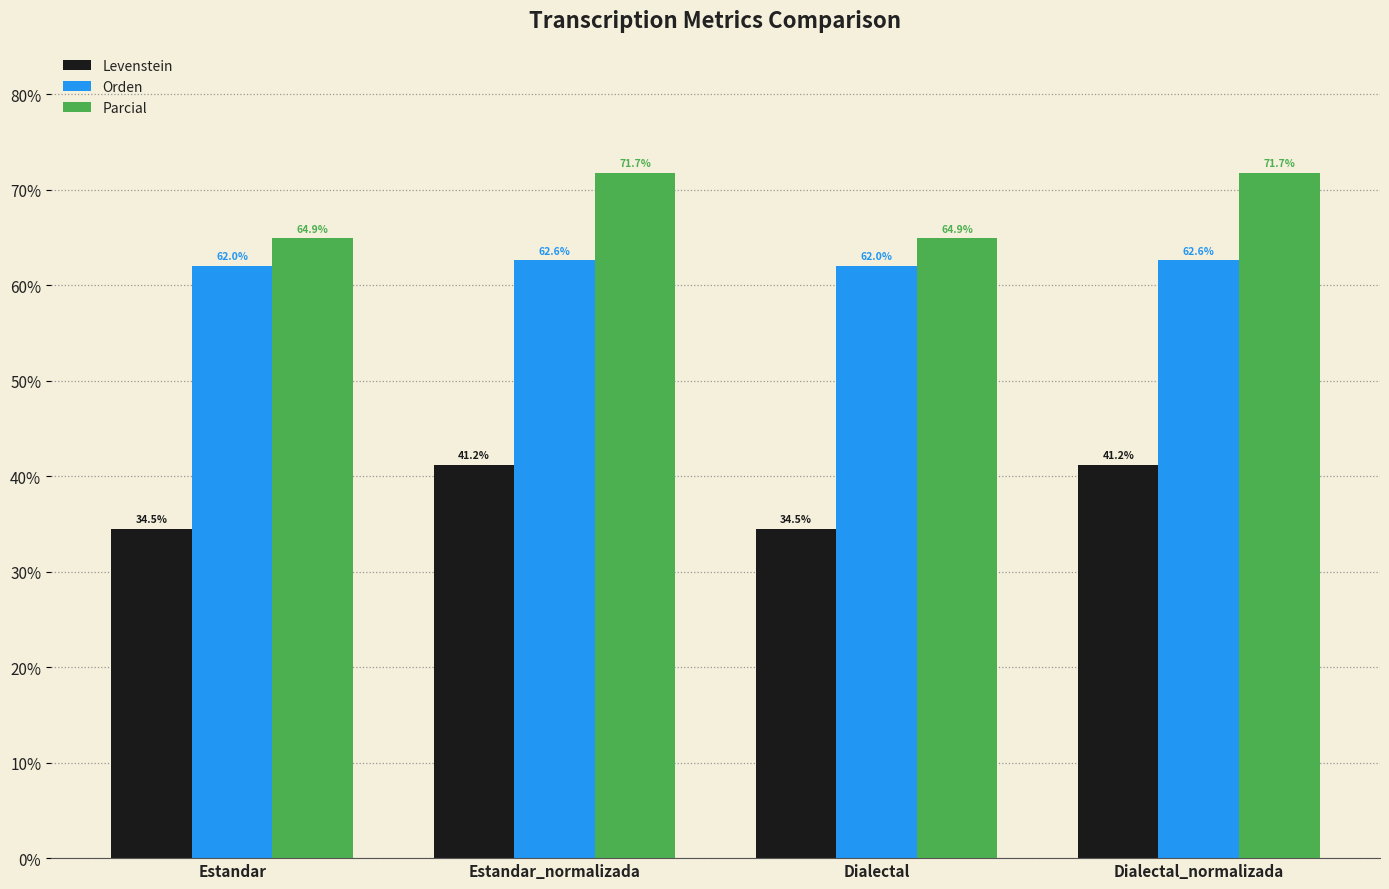

What is the difference between the Levenstein values at Dialectal and Estandar_normalizada?

6.7